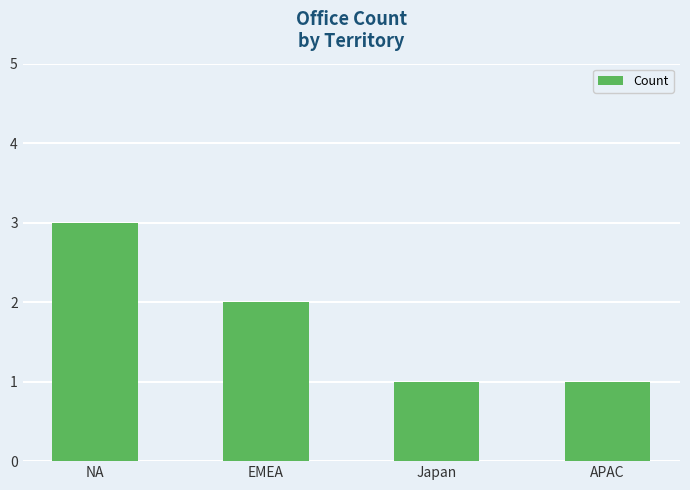

What is the maximum value shown in the chart?

3